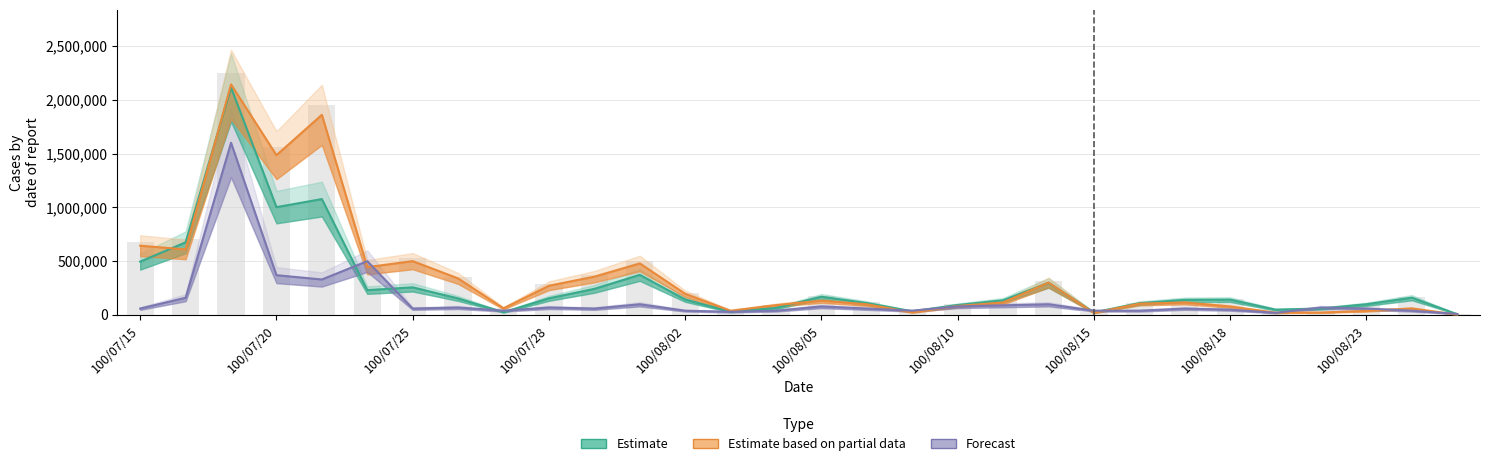

What is the greatest value displayed?

2142450